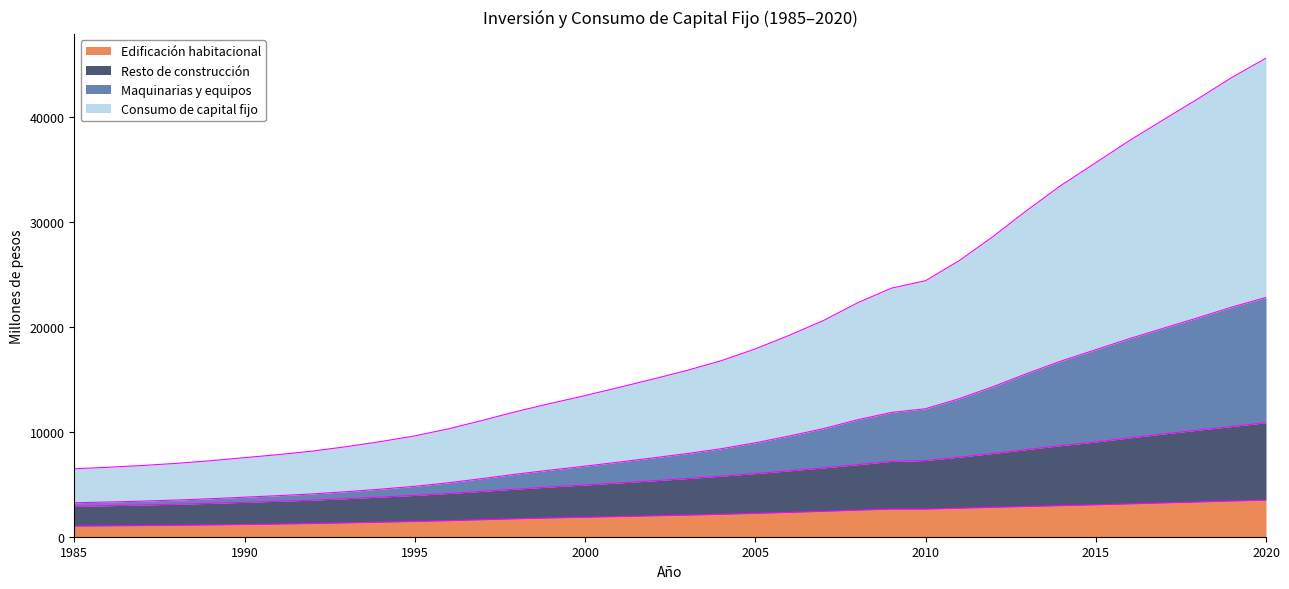

At which category does the chart reach its peak across all series?

2020